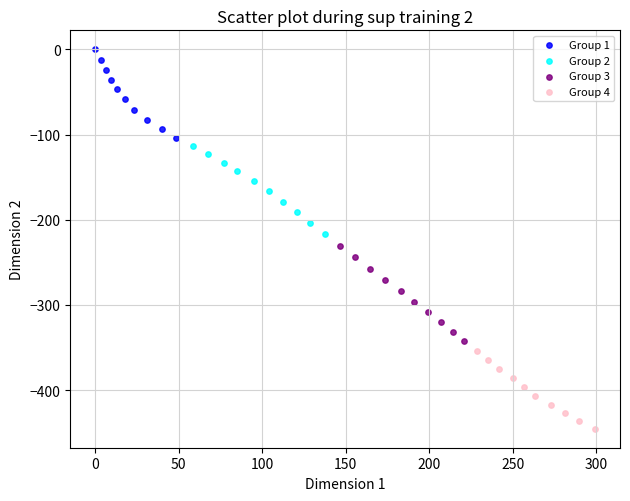

Which series contains the highest Y value?

Group 1